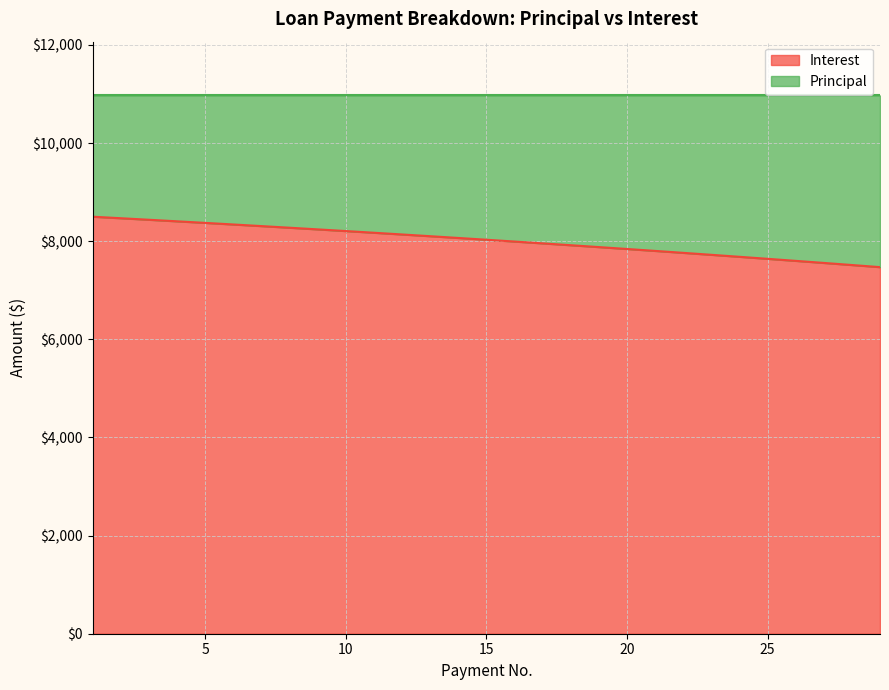

Is it true that the value at 6 is 8341.7?

True